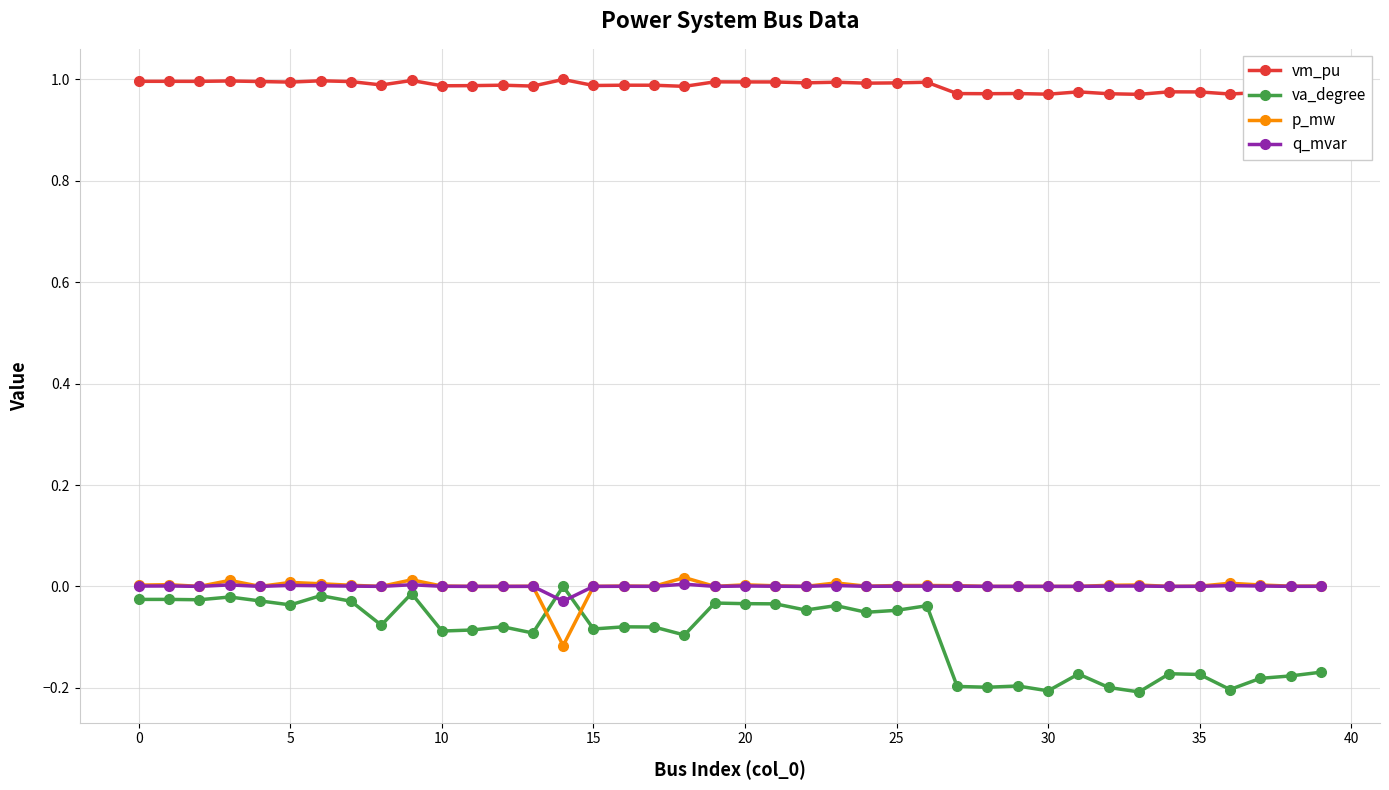

What is the difference between the maximum and minimum values in the va_degree series?

0.2